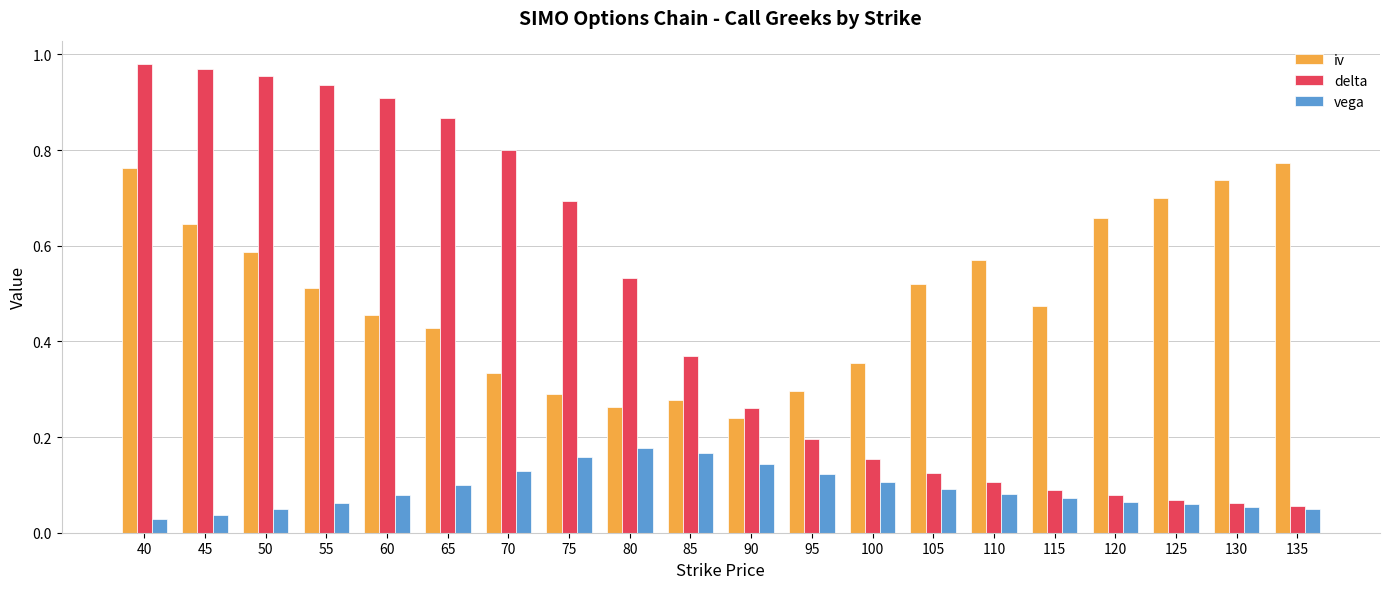

At which category is the sum across all series the highest?

40